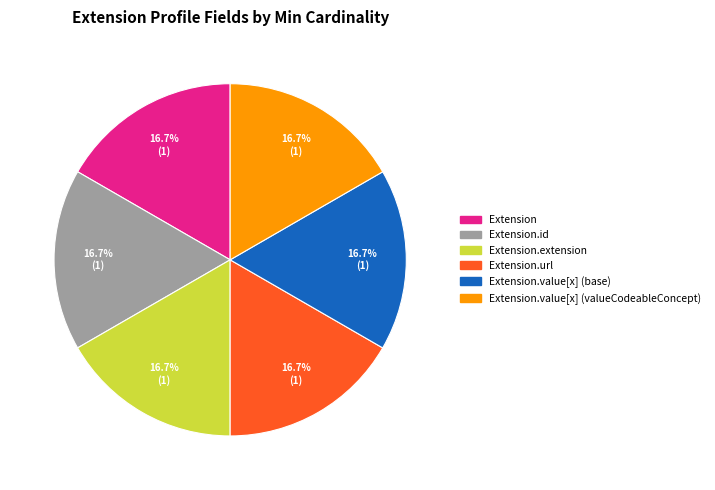

How many segments does this pie chart have?

6